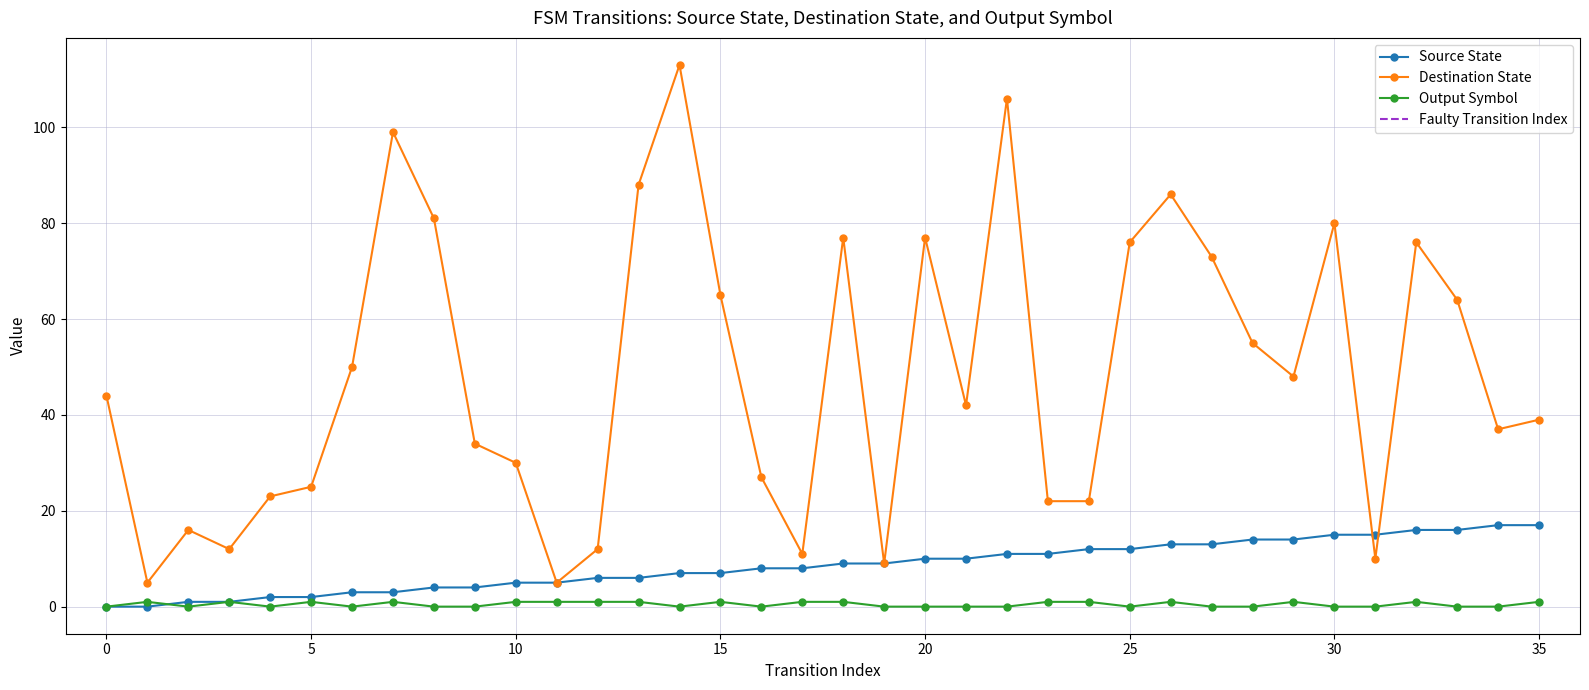

Rank the series at 23 from lowest to highest value.

output_symbol, source_state, destination_state